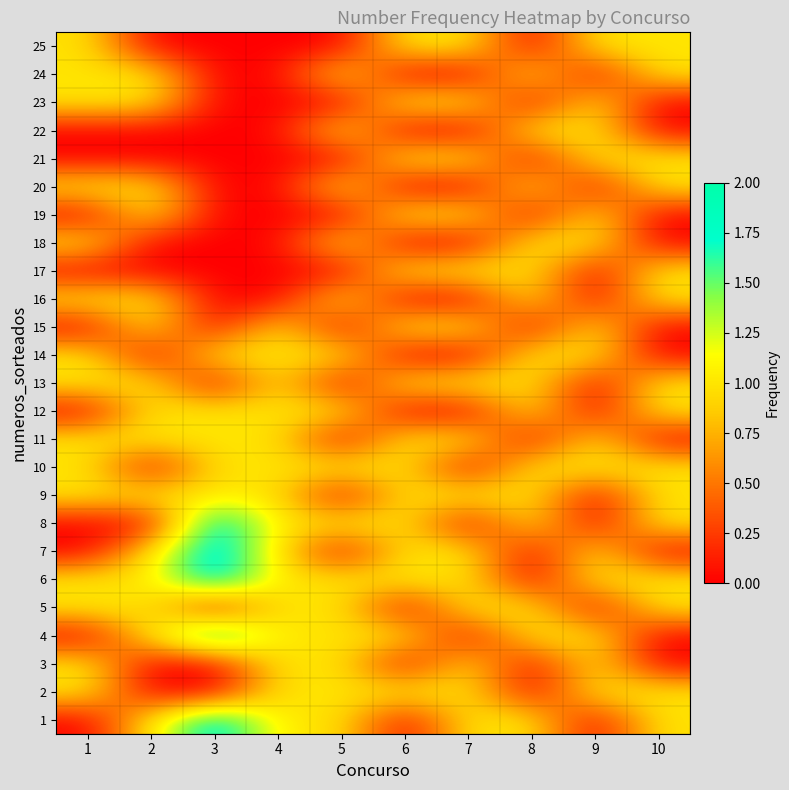

At which category does the chart reach its minimum across all series?

1